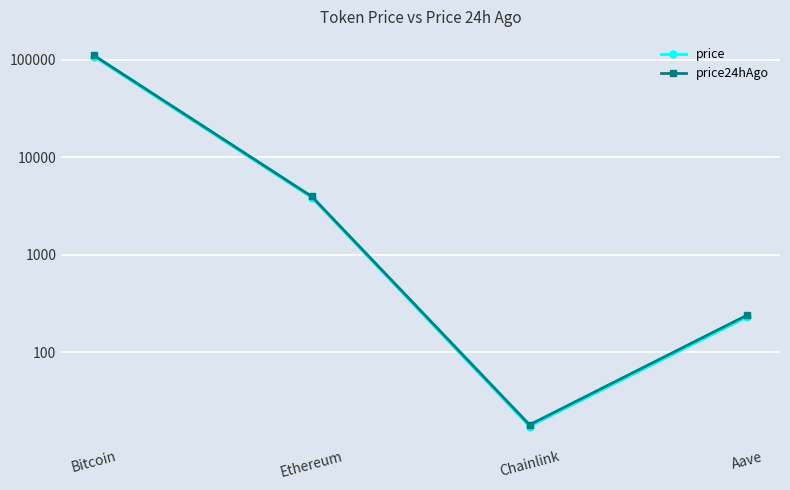

True or false: price24hAgo has more than 1 points higher than both neighbors.

False